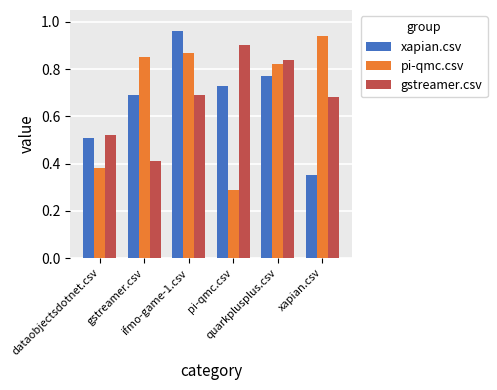

How many bars are there in each group?

3